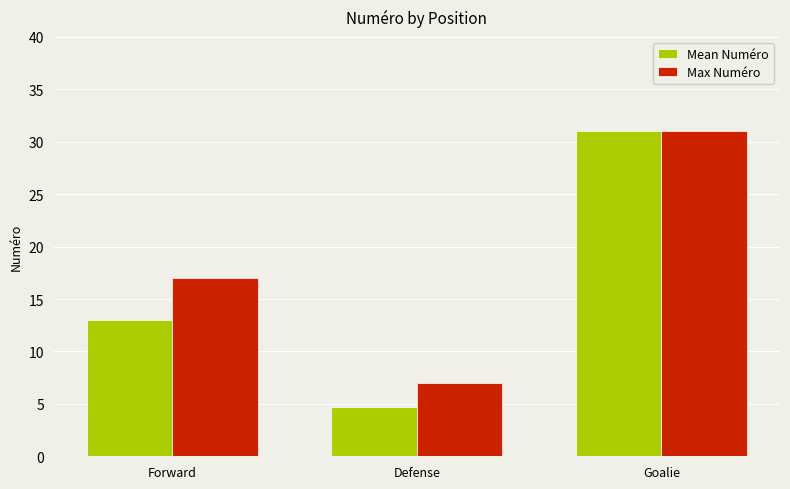

What is the maximum value for Mean Numéro?

31.0